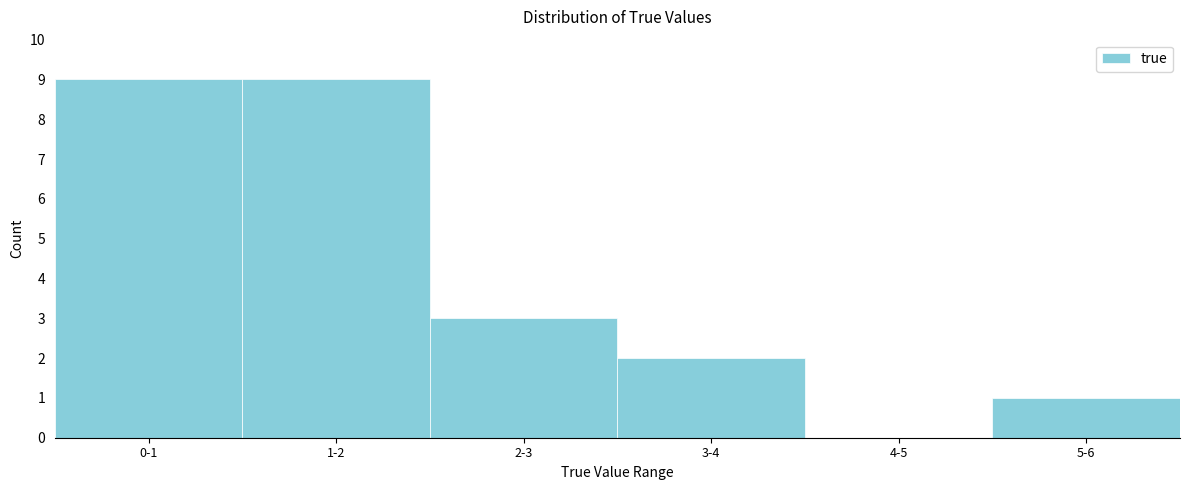

Reading left to right, transcribe all the data shown in this chart.

0-1=9	1-2=9	2-3=3	3-4=2	4-5=0	5-6=1